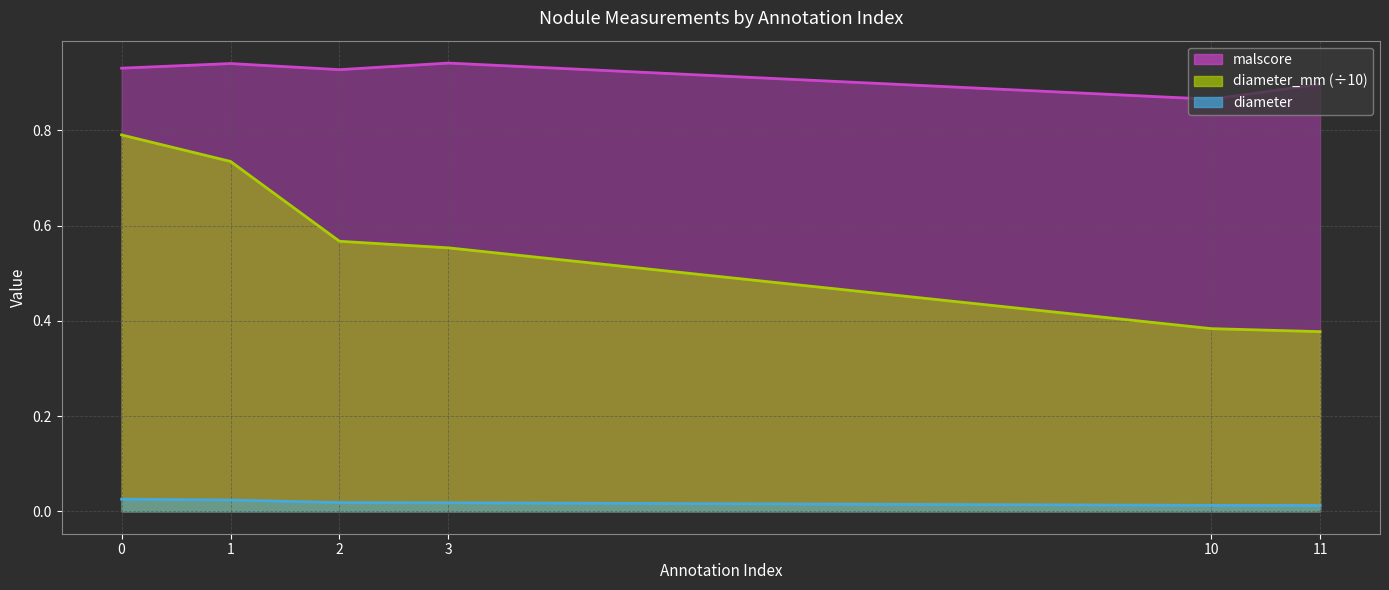

What is the average value of the diameter_mm series?

0.6